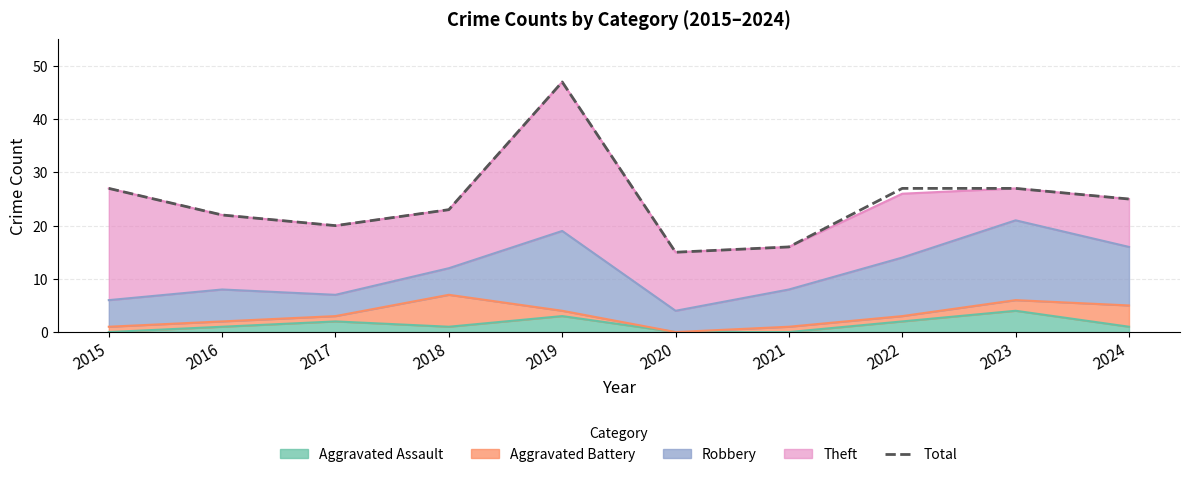

Where is the first local minimum?

2017